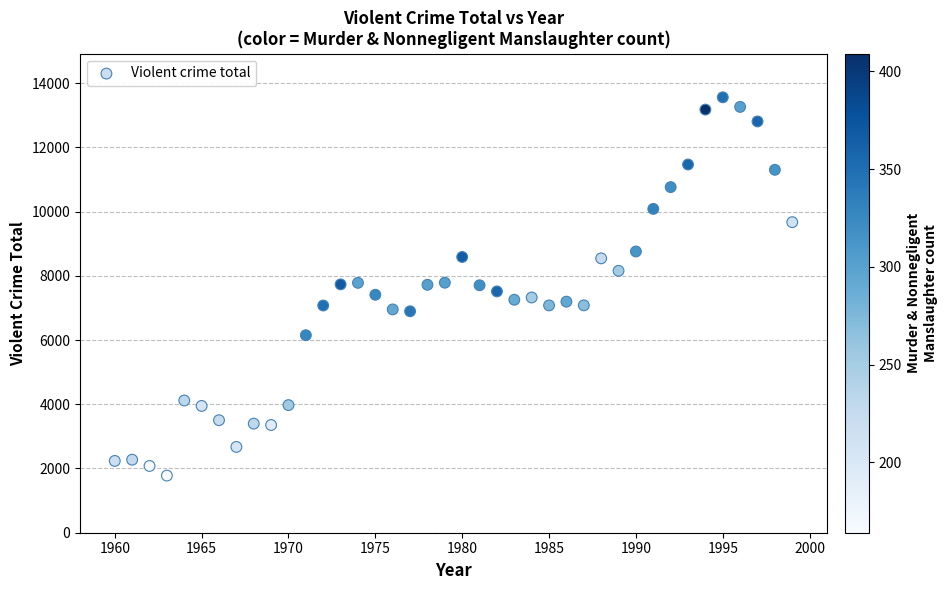

What is the range of Y values (max minus min)?

11781